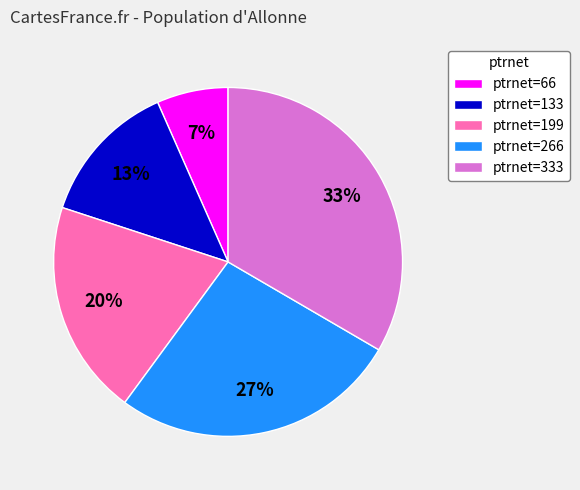

How many slices are in this pie chart?

5